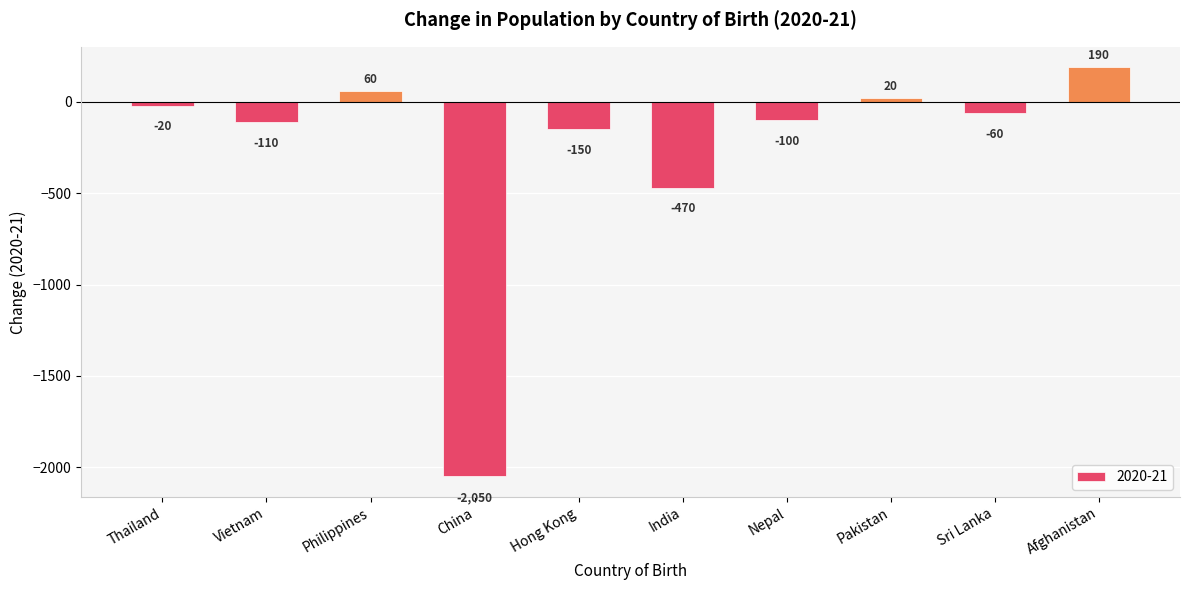

The value at China is -569. True or false?

False